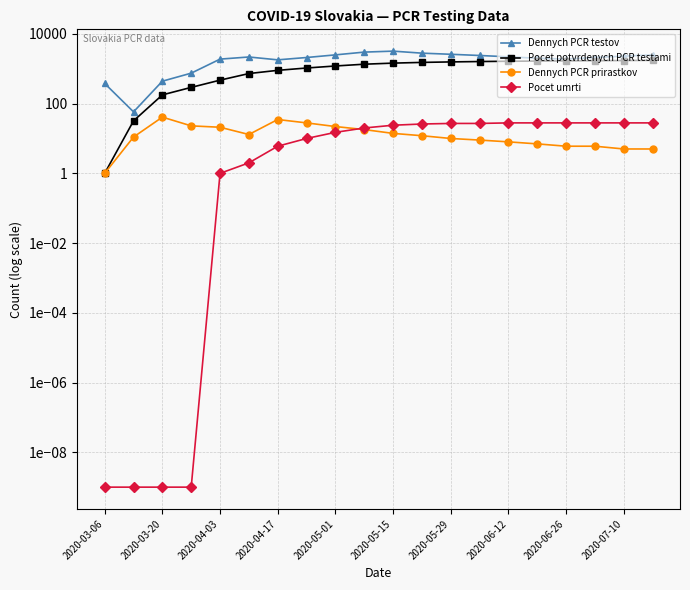

What position from the left is 2020-07-10?

19